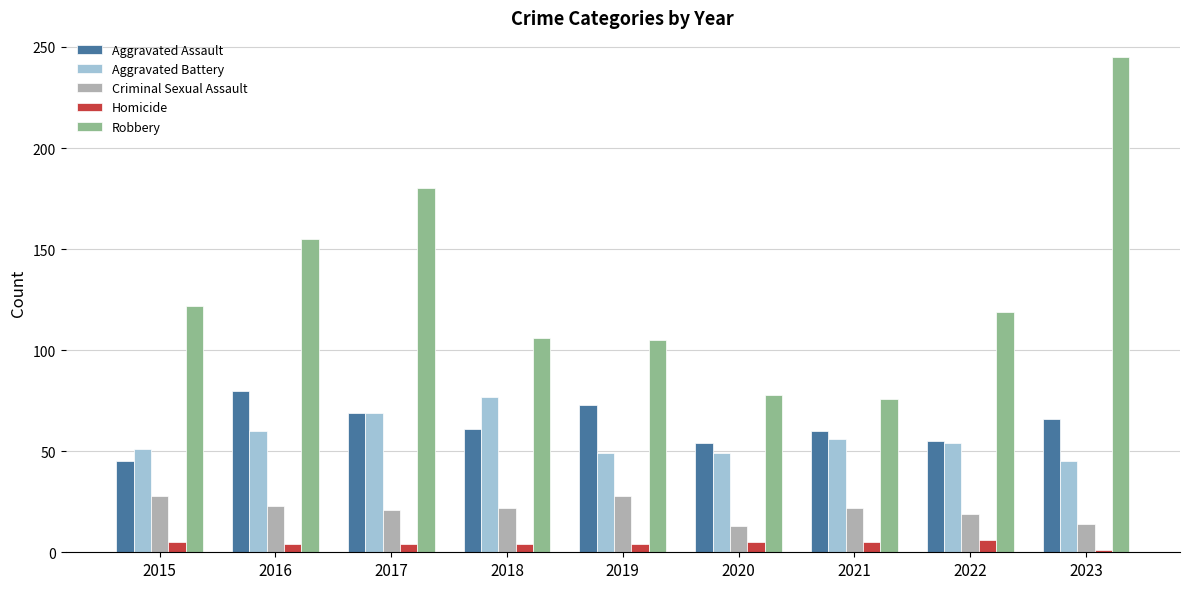

What is the minimum value for Robbery?

76